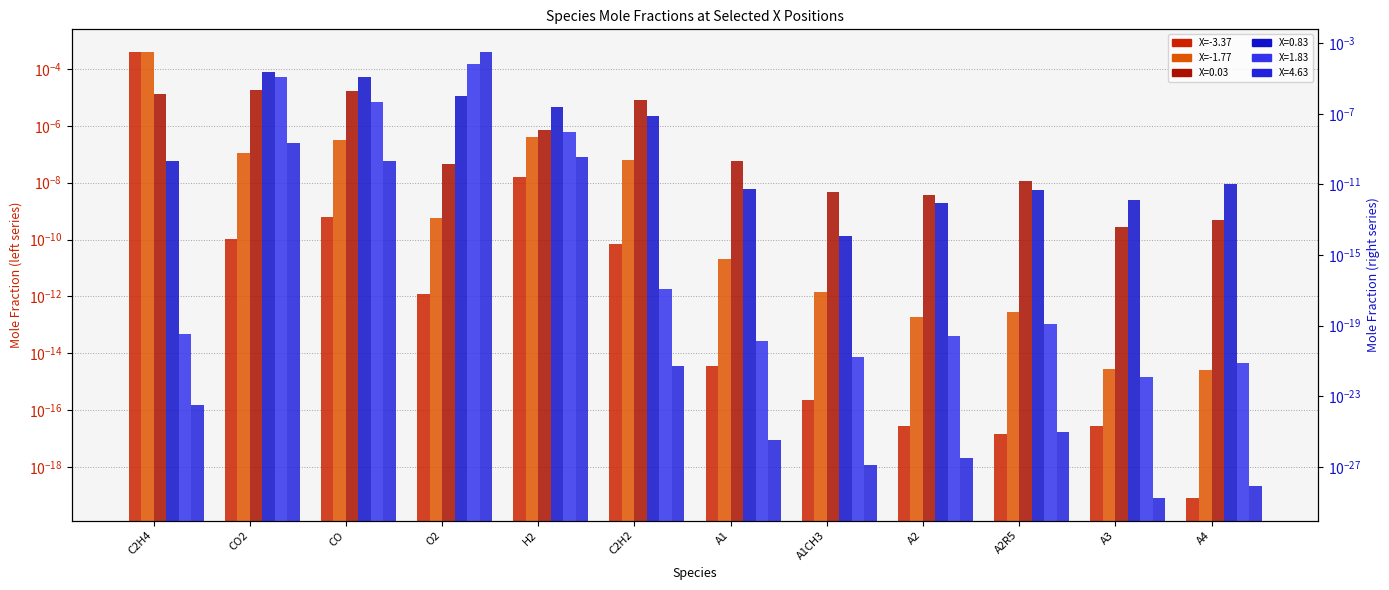

The value of X=-1.77 at CO2 is 0.0. True or false?

True